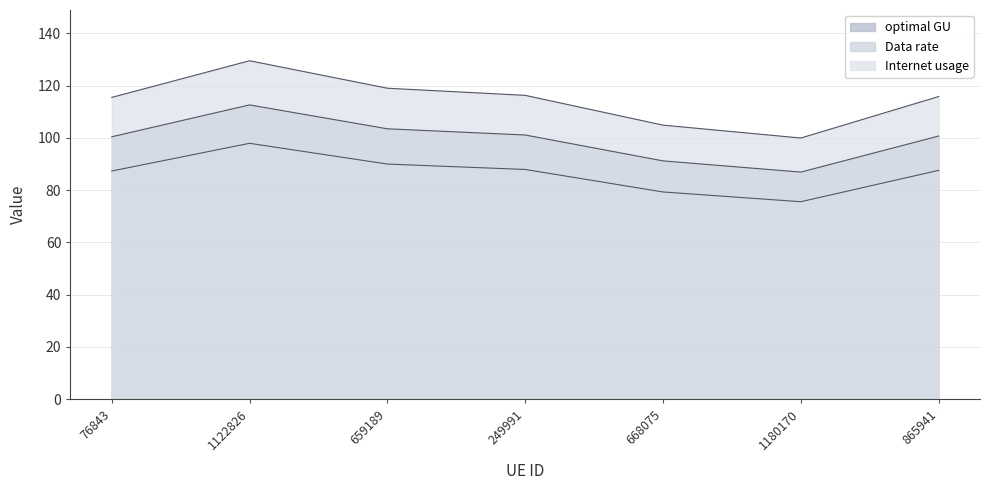

True or false: Data rate has more than 1 interior local peaks.

False